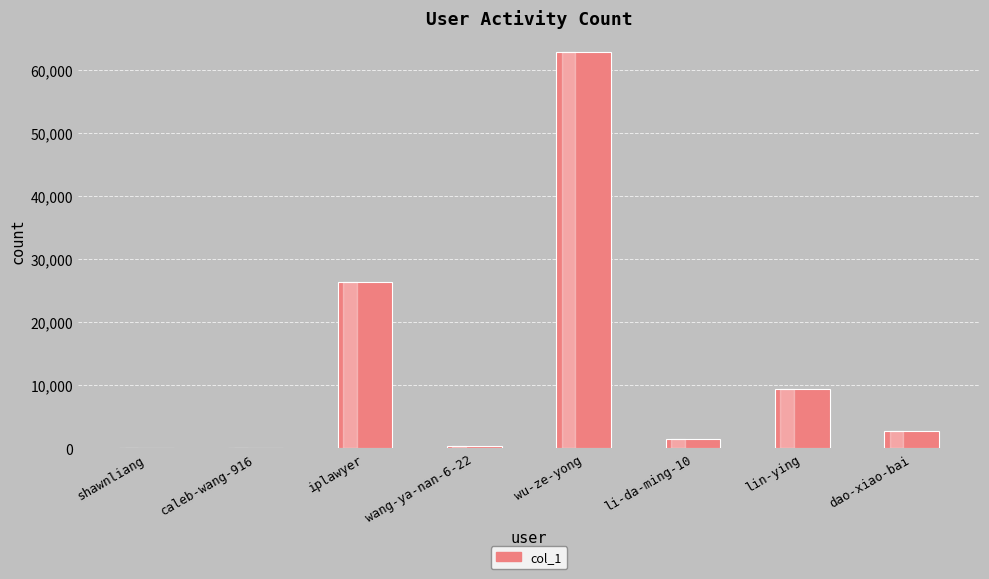

At which category does the chart reach its peak across all series?

wu-ze-yong